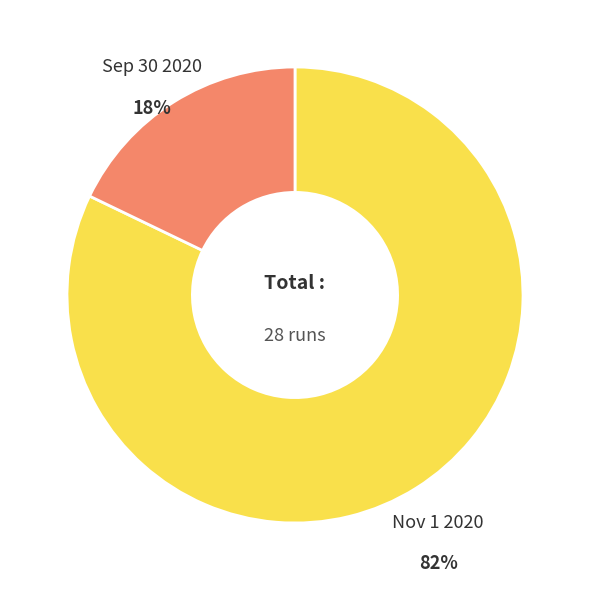

To the nearest percent, what is the difference between the largest and smallest slice percentages?

64%